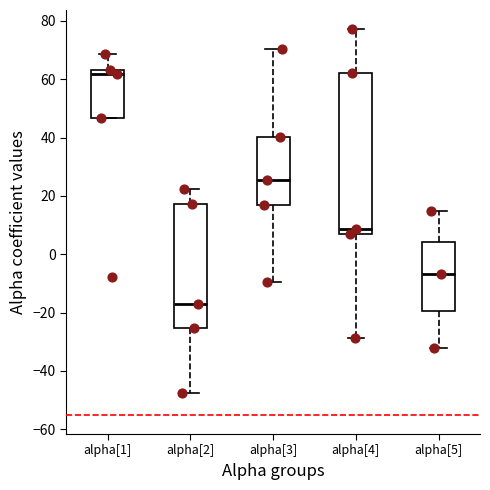

Reading left to right, read every box against the y-axis: the position of its median line, the range the box covers, and the ends of its whiskers. The values are not printed on the chart, so give them approximately, as read against the axis.

alpha[1]: median 62, box 46 to 64, whiskers 46 to 68
alpha[2]: median -18, box -26 to 18, whiskers -48 to 22
alpha[3]: median 26, box 16 to 40, whiskers -10 to 70
alpha[4]: median 8, box 6 to 62, whiskers -28 to 78
alpha[5]: median -6, box -20 to 4, whiskers -32 to 14